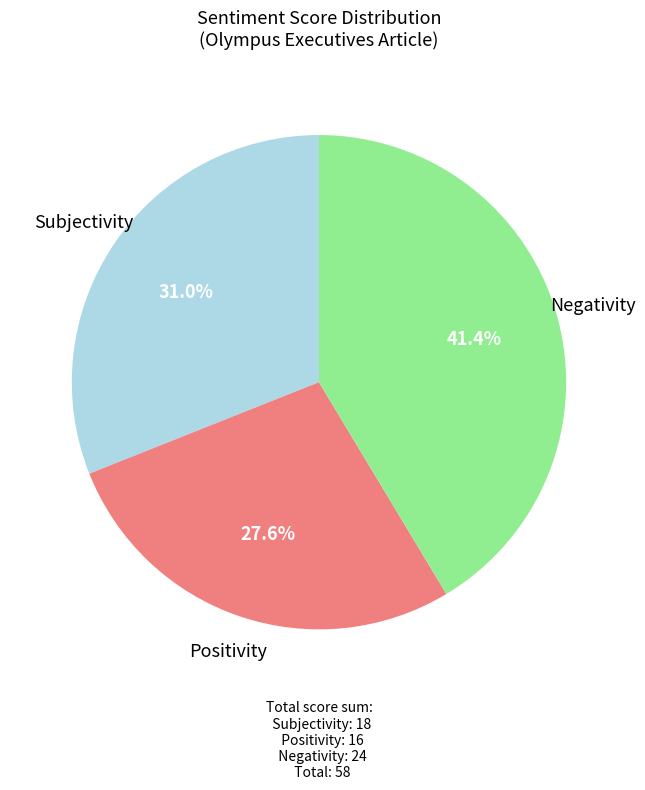

Between Negativity and Subjectivity, which is larger?

Negativity